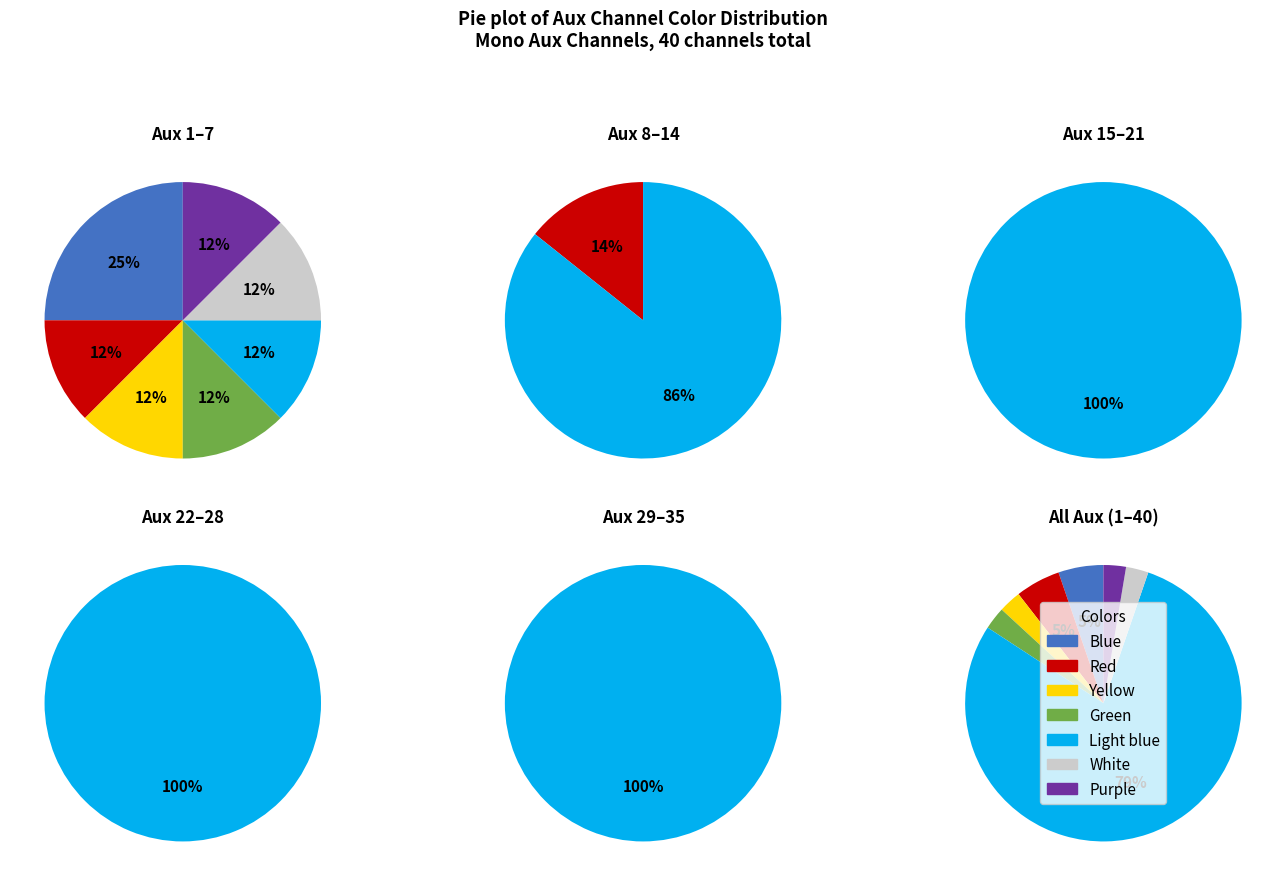

Which category has the biggest portion of the pie?

light blue